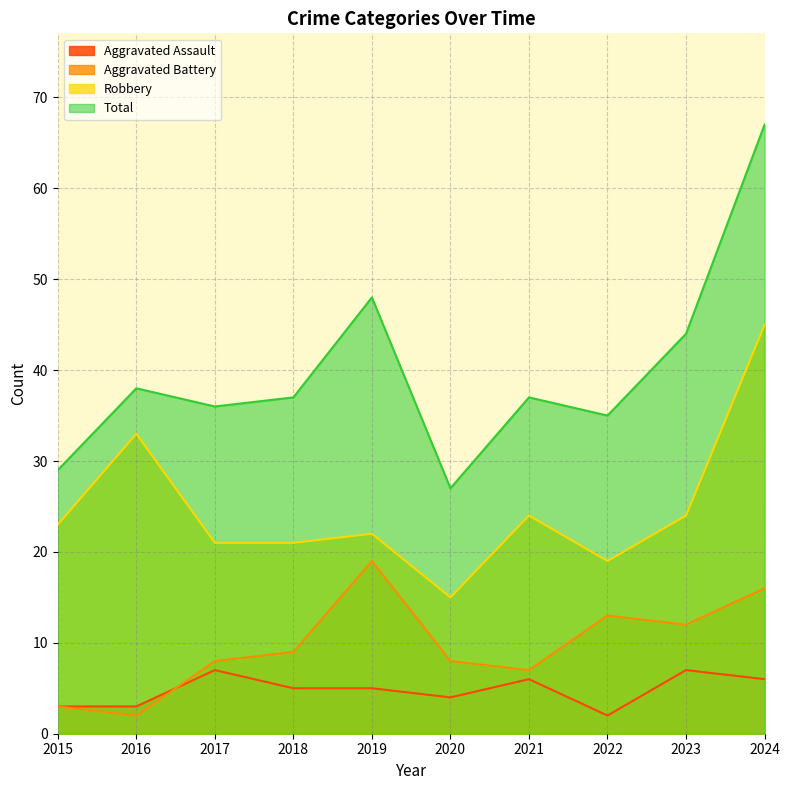

True or false: Aggravated Assault has a value of 2 at 2015.

False